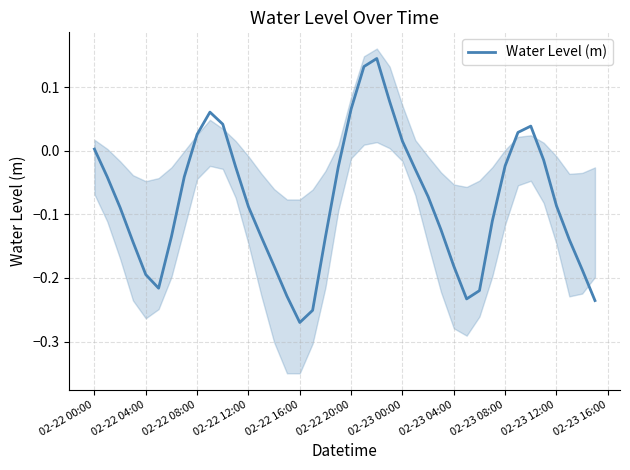

Which category has the lowest value in the Water Level (m) series?

02-22 16:00